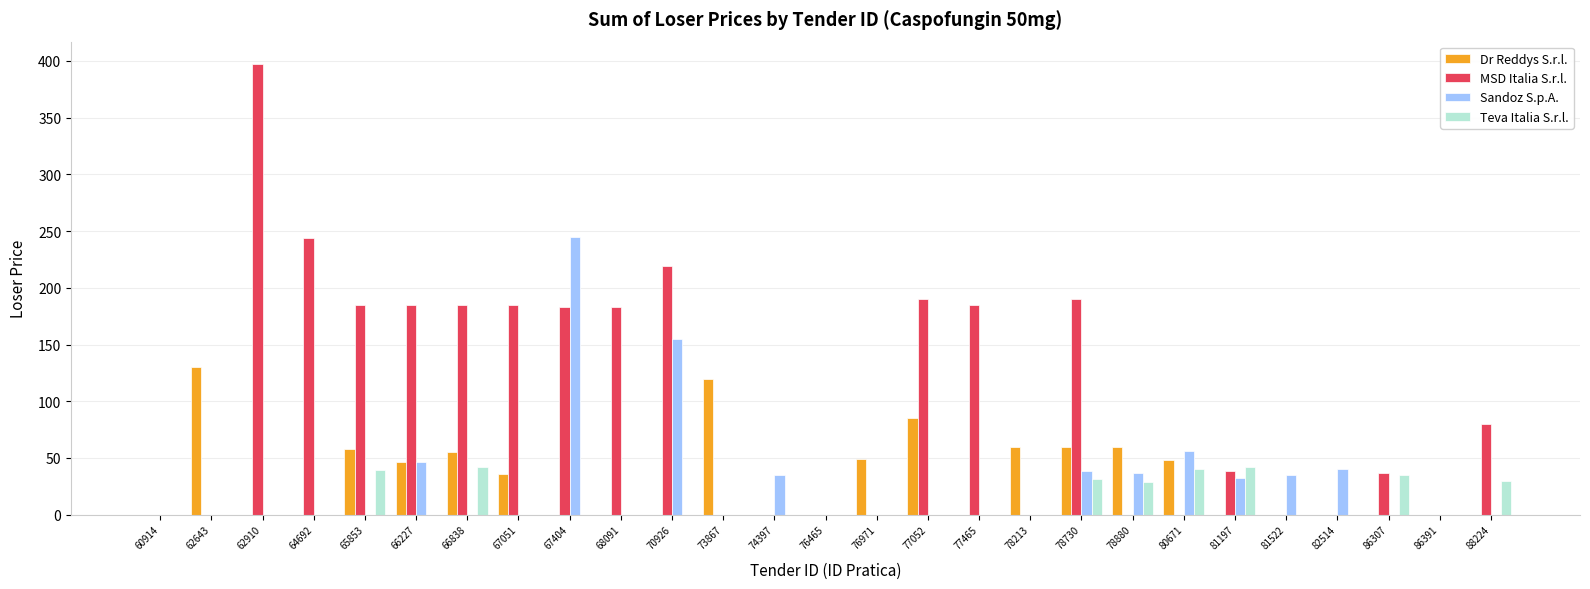

Does the chart contain stacked bars?

No